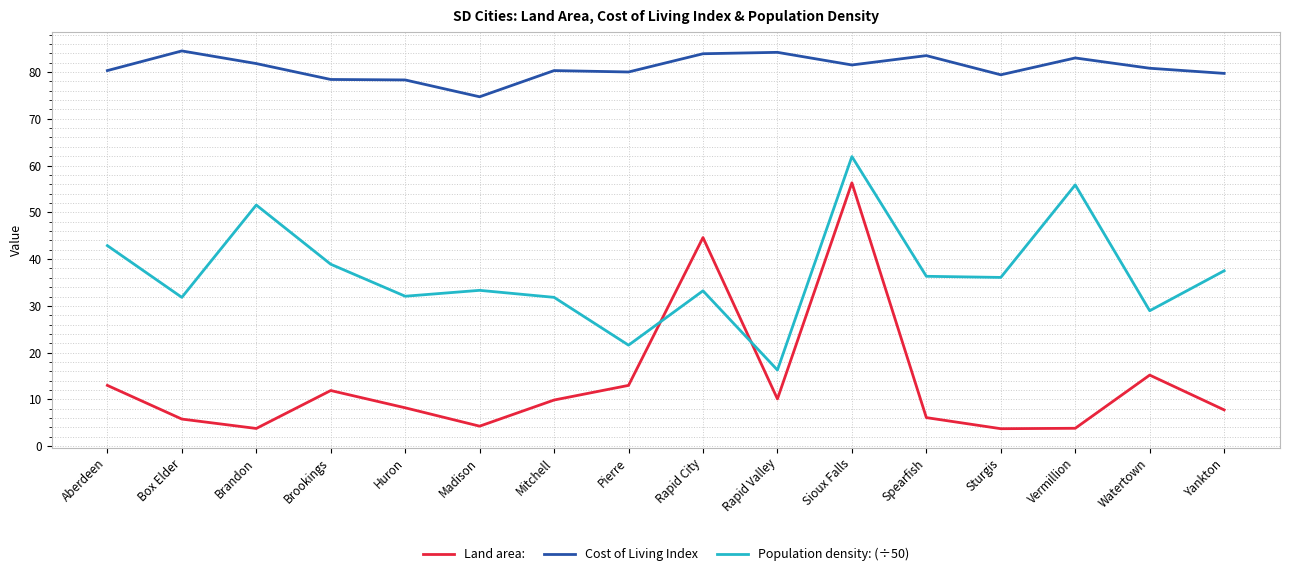

What position from the left is Rapid Valley?

10